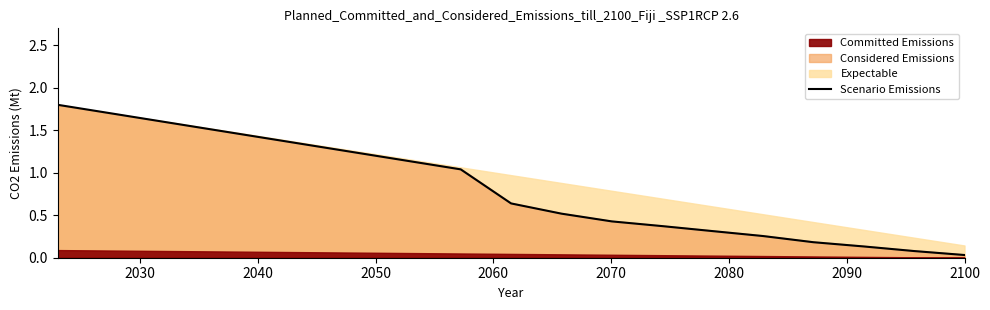

What is the maximum value for Scenario Emissions?

1.8